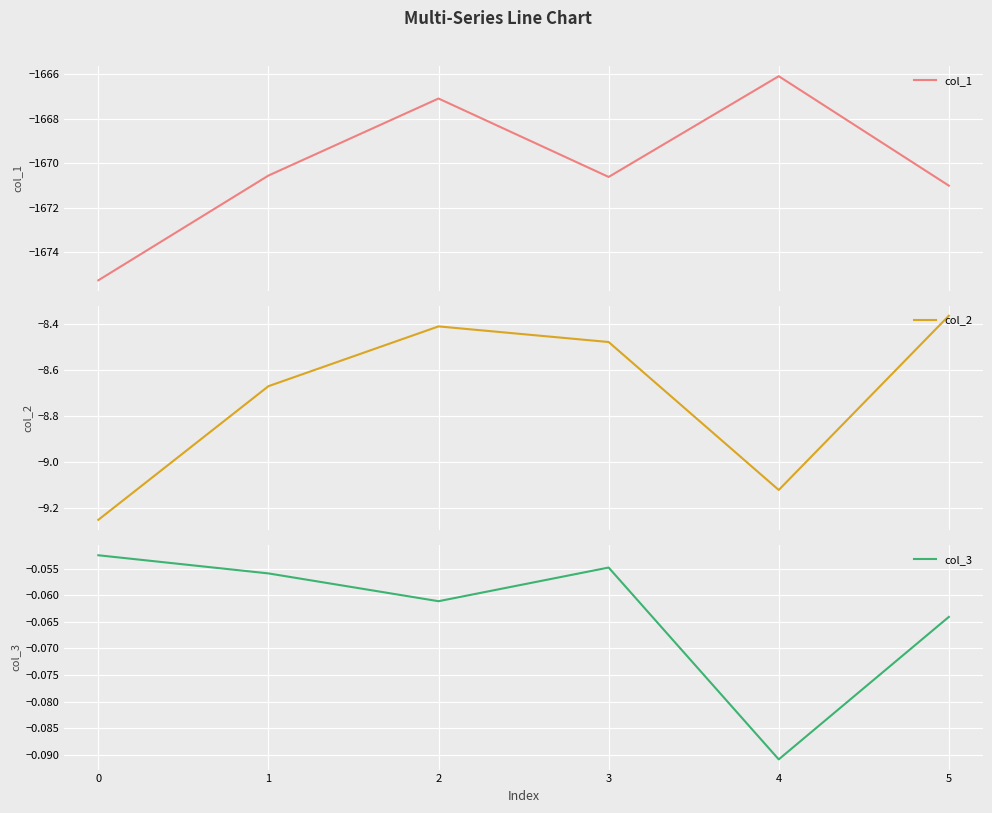

What is the average value of the col_1 series?

-1670.1